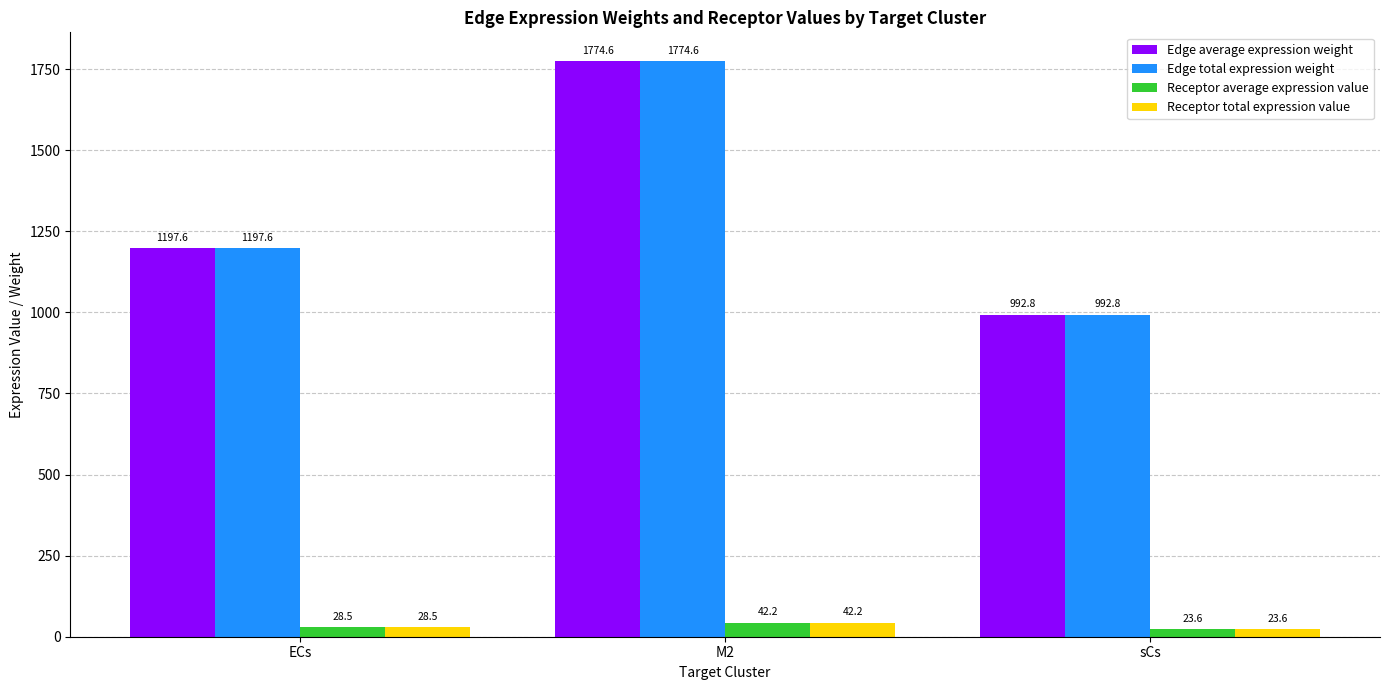

At which category is the sum across all series the highest?

M2